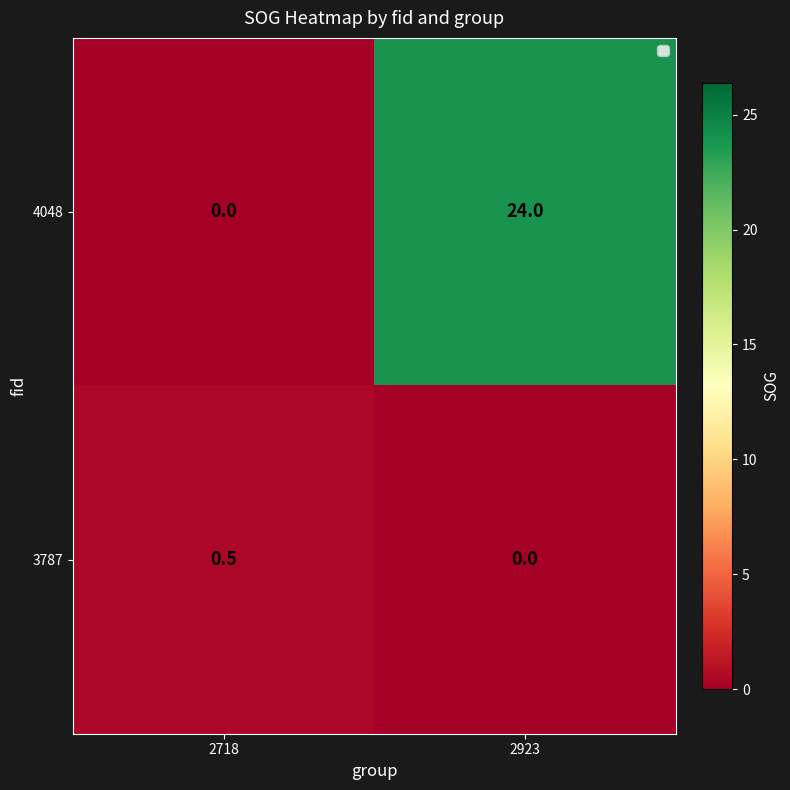

At which category does the chart reach its peak across all series?

2923